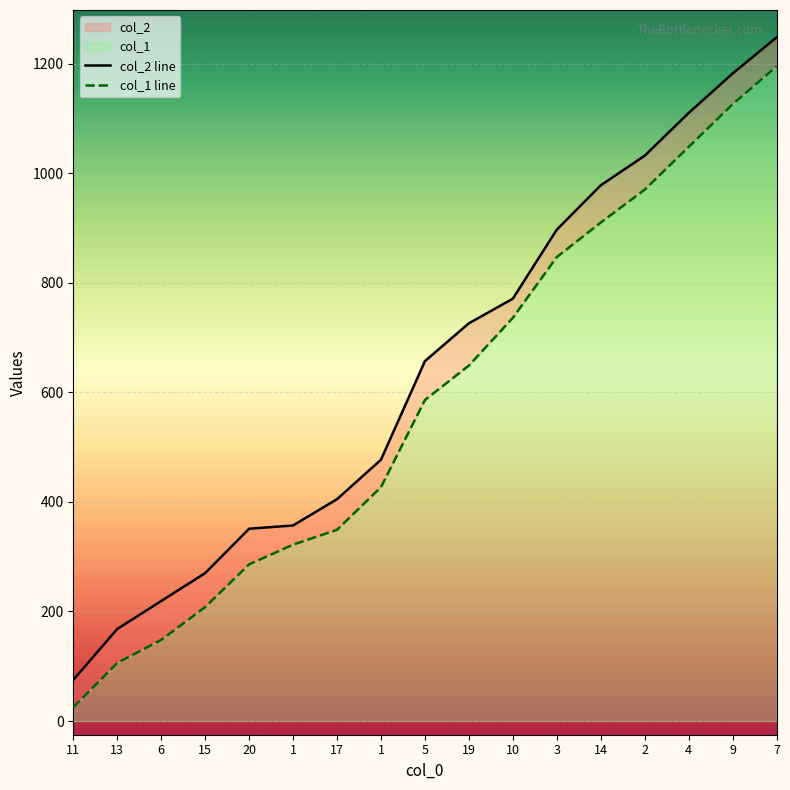

Which series changed the most between 5 and 4?

col_1 line